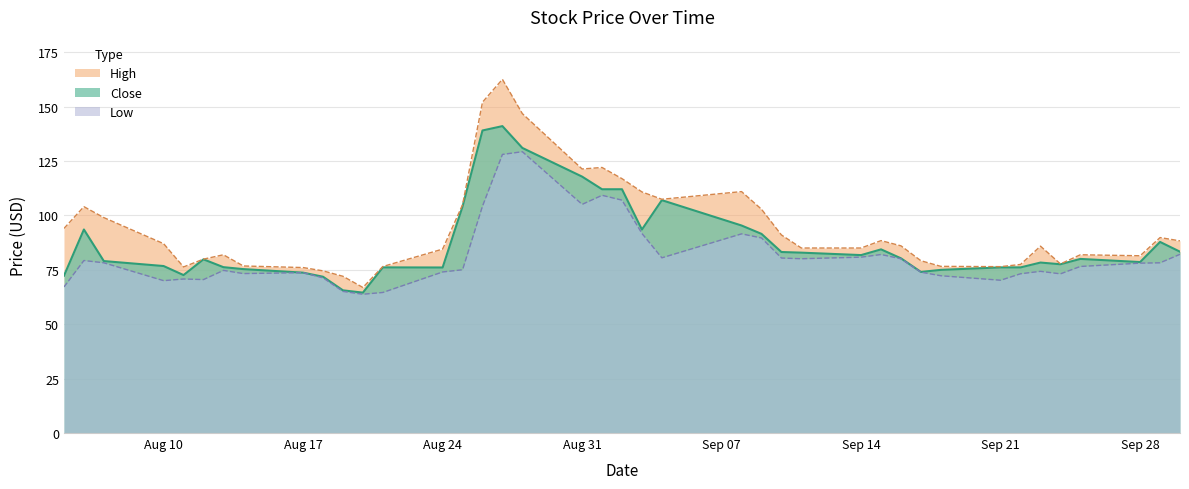

Does the chart display data point markers on the line(s)?

No